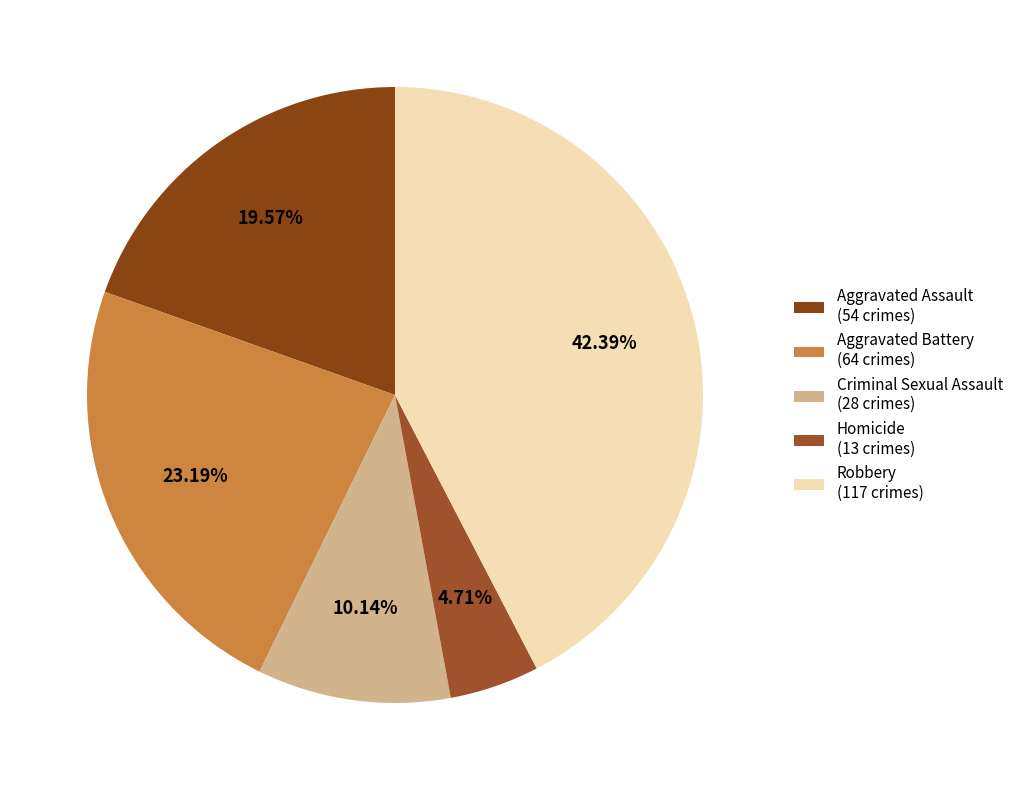

Between Aggravated Battery and Aggravated Assault, which is larger?

Aggravated Battery